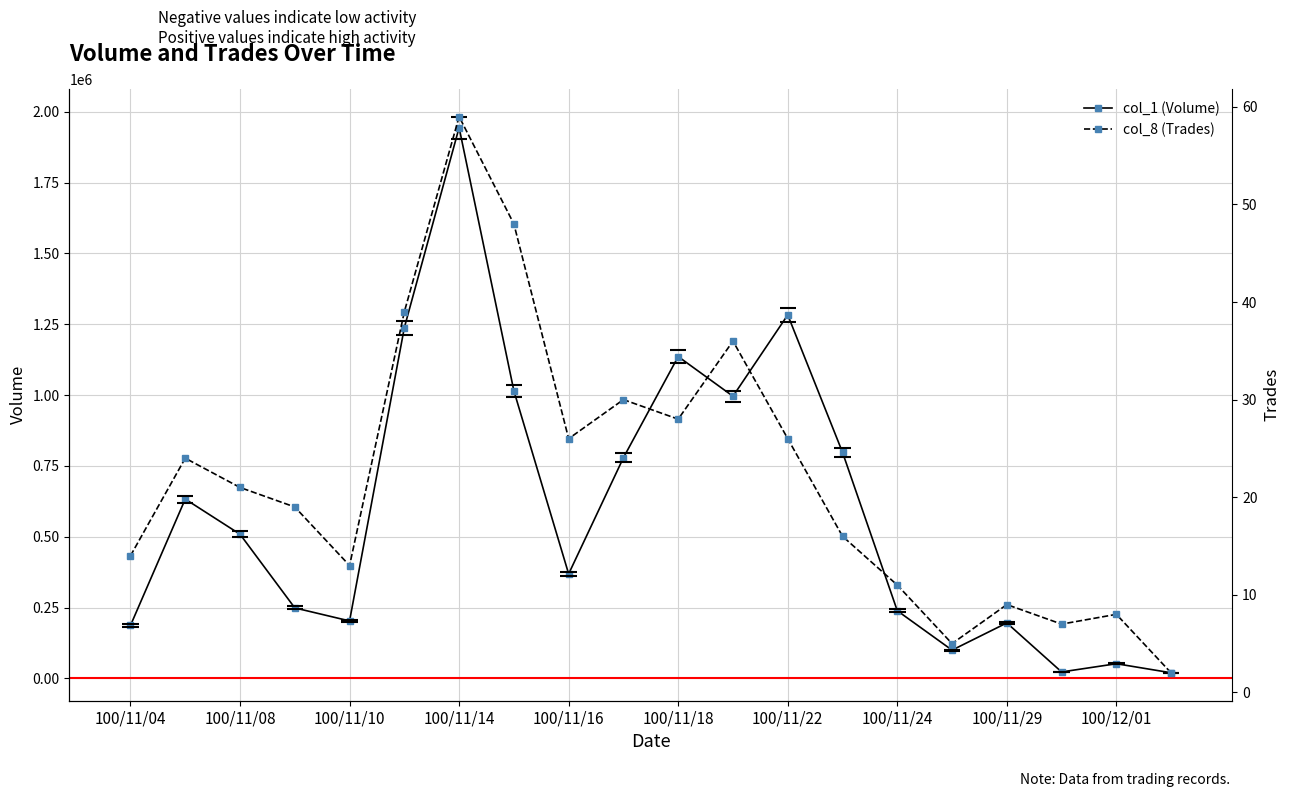

Which category has the highest value in the col_1 (Volume) series?

100/11/14